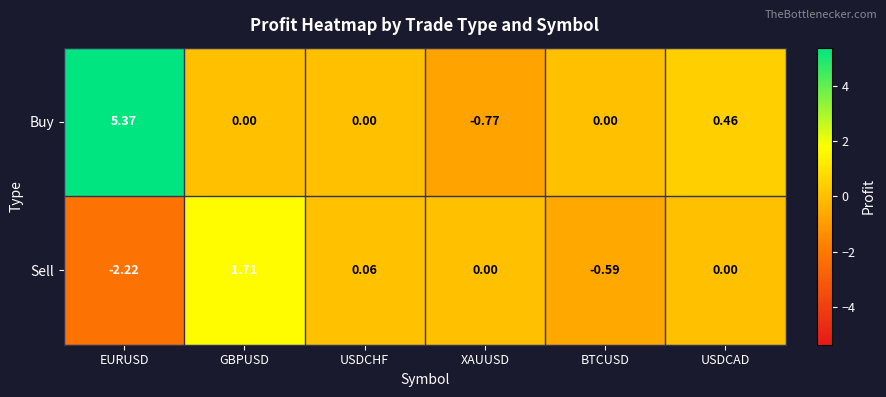

Which category has the lowest value in the Sell series?

EURUSD